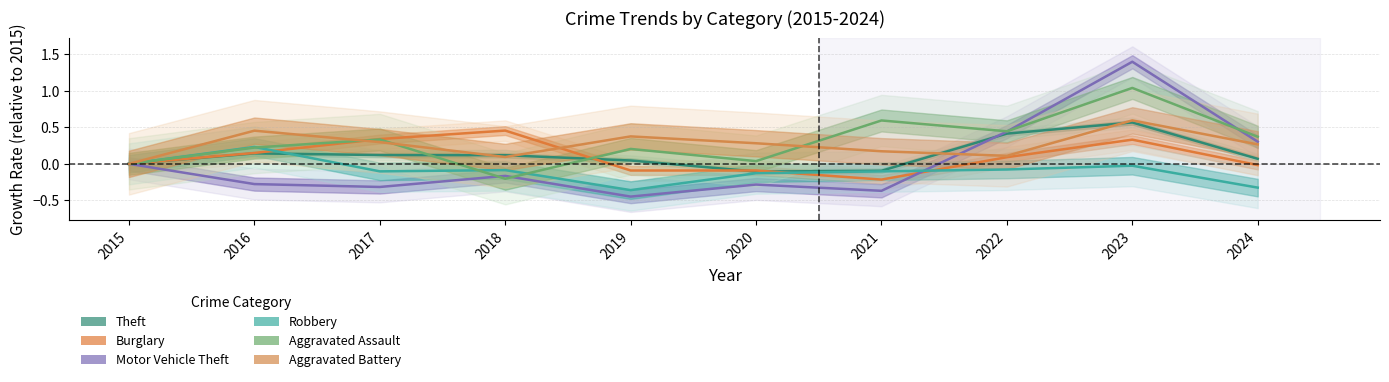

Count the number of data series in this chart.

6